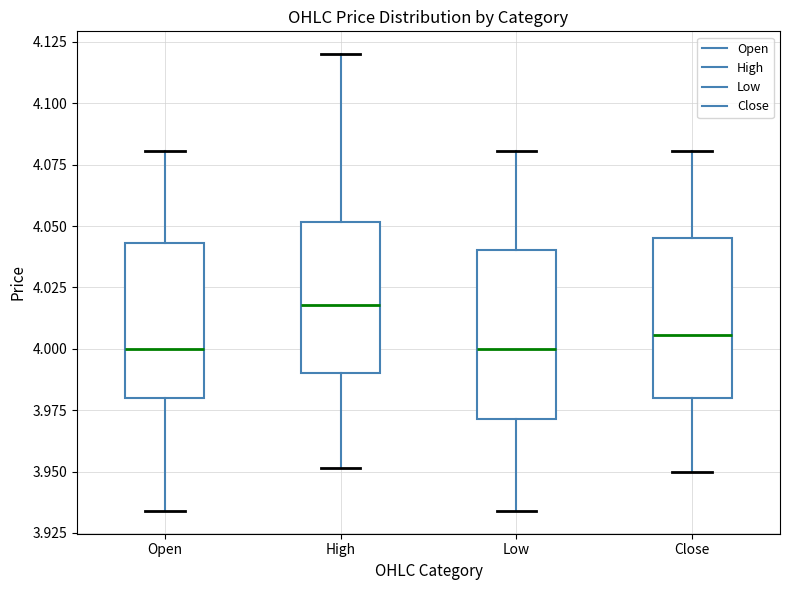

Reading left to right, transcribe this box plot: for each box, give where its median line is, the range the box spans, and where its two whiskers end, as read against the y-axis. The values are not printed on the chart, so give them approximately, as read against the axis.

Open: median 4.000, box 3.980 to 4.045, whiskers 3.935 to 4.080
High: median 4.020, box 3.990 to 4.050, whiskers 3.950 to 4.120
Low: median 4.000, box 3.970 to 4.040, whiskers 3.935 to 4.080
Close: median 4.005, box 3.980 to 4.045, whiskers 3.950 to 4.080